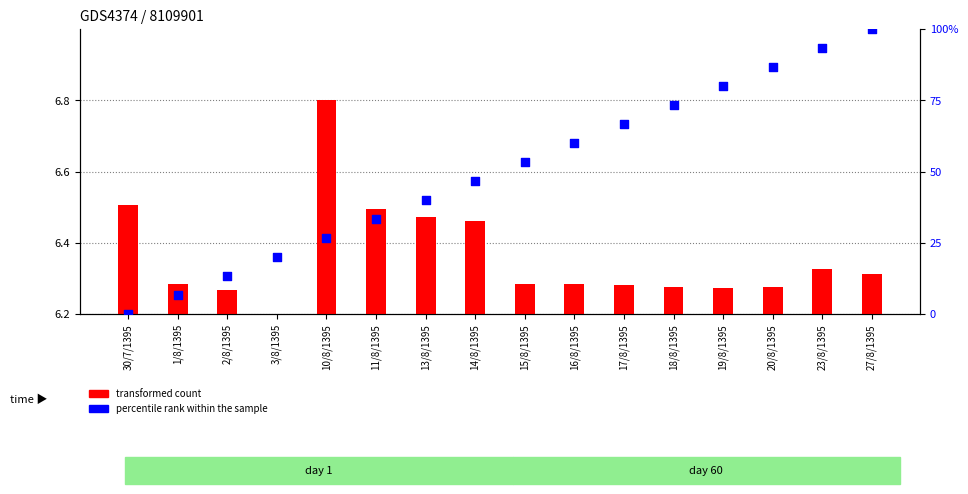

At how many categories does at least one series exceed 57?

7